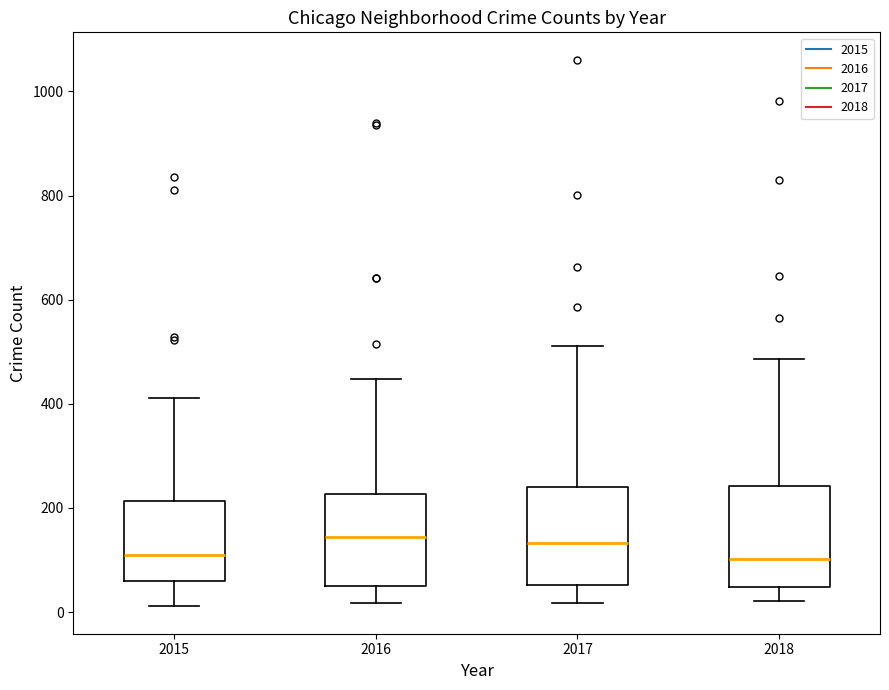

Reading left to right, read every box against the y-axis: the position of its median line, the range the box covers, and the ends of its whiskers. The values are not printed on the chart, so give them approximately, as read against the axis.

2015: median 120, box 60 to 220, whiskers 20 to 420
2016: median 140, box 60 to 220, whiskers 20 to 440
2017: median 140, box 60 to 240, whiskers 20 to 520
2018: median 100, box 40 to 240, whiskers 20 to 480